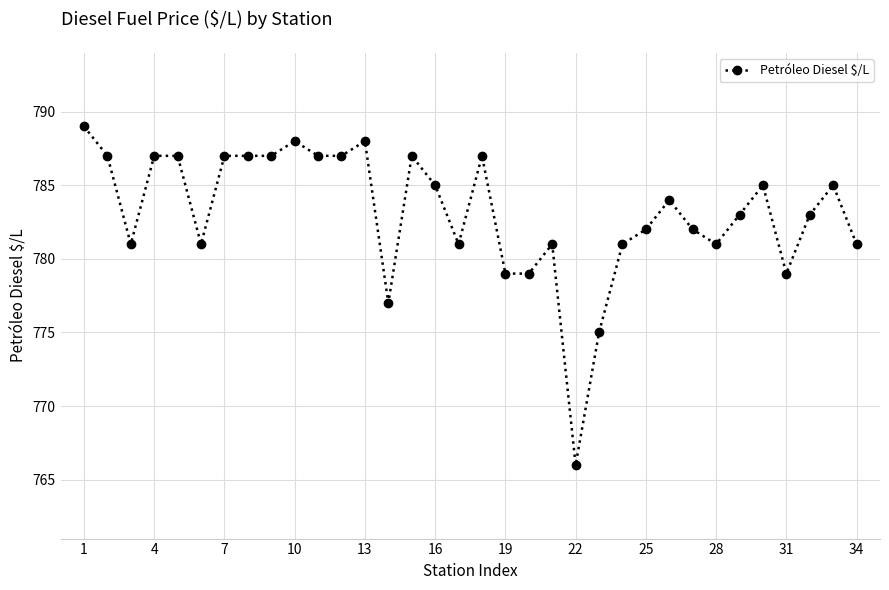

What is the greatest value displayed?

789